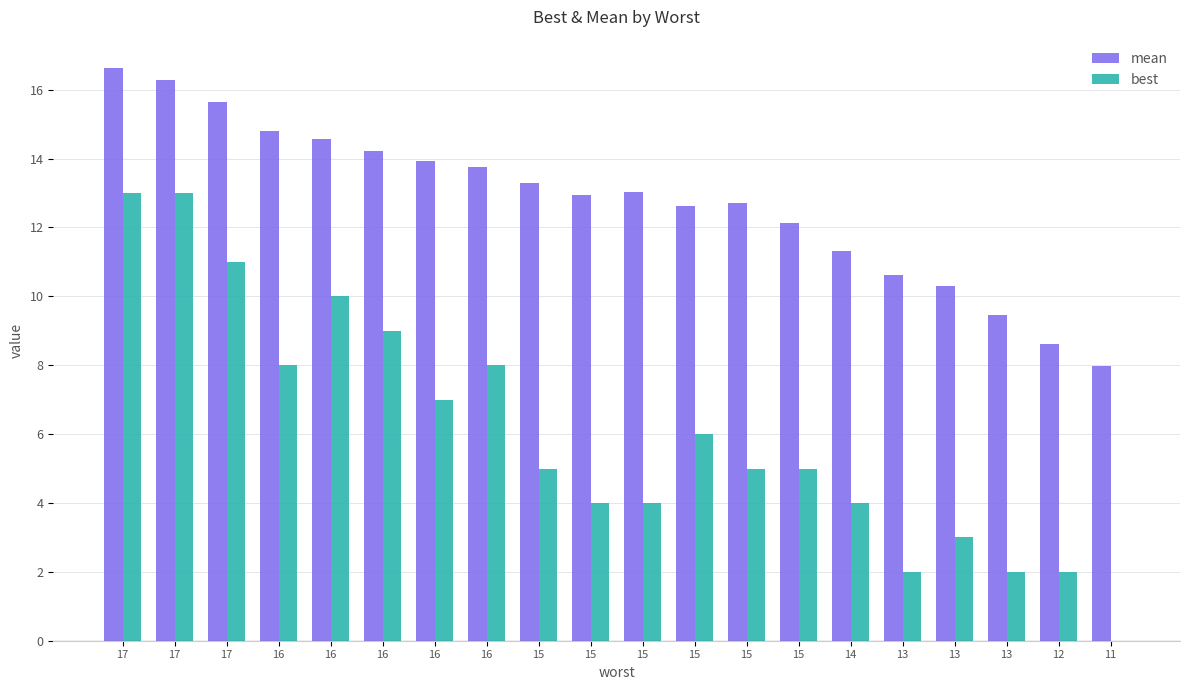

Are the bars grouped side by side (vs. stacked)?

Yes